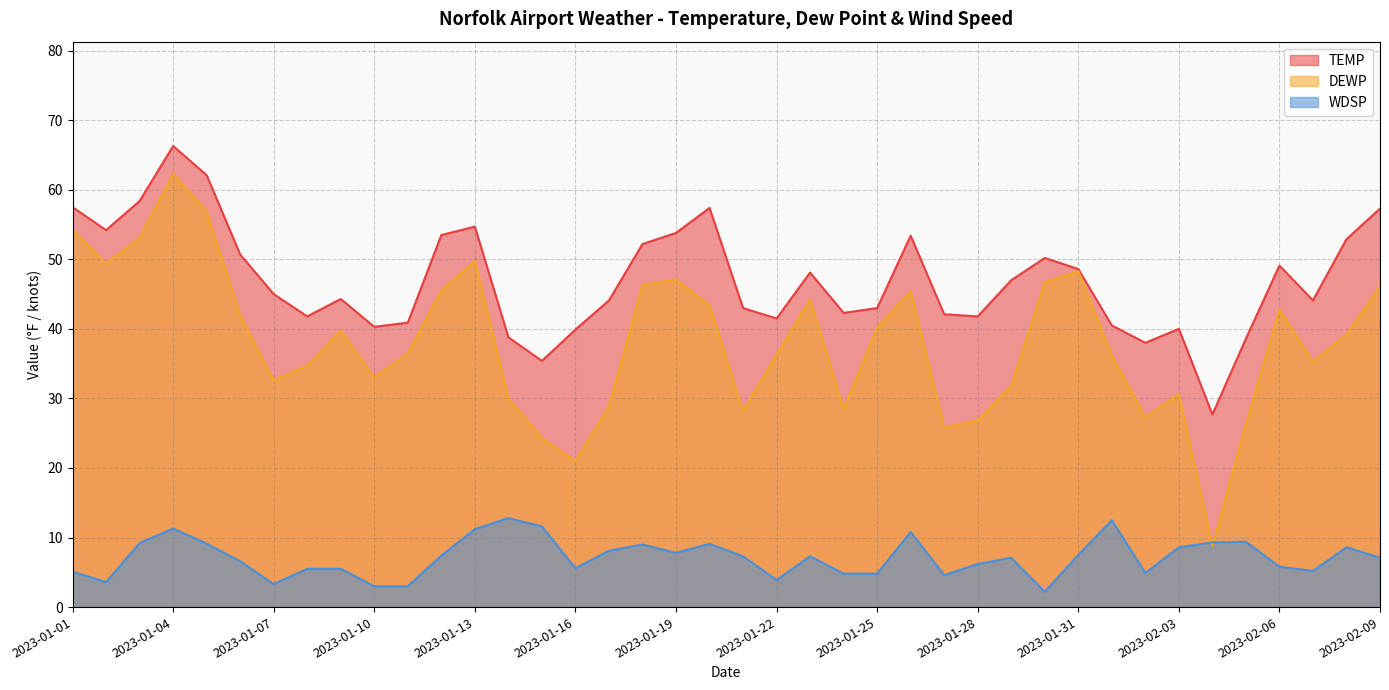

How many data points in WDSP are less than 7?

18